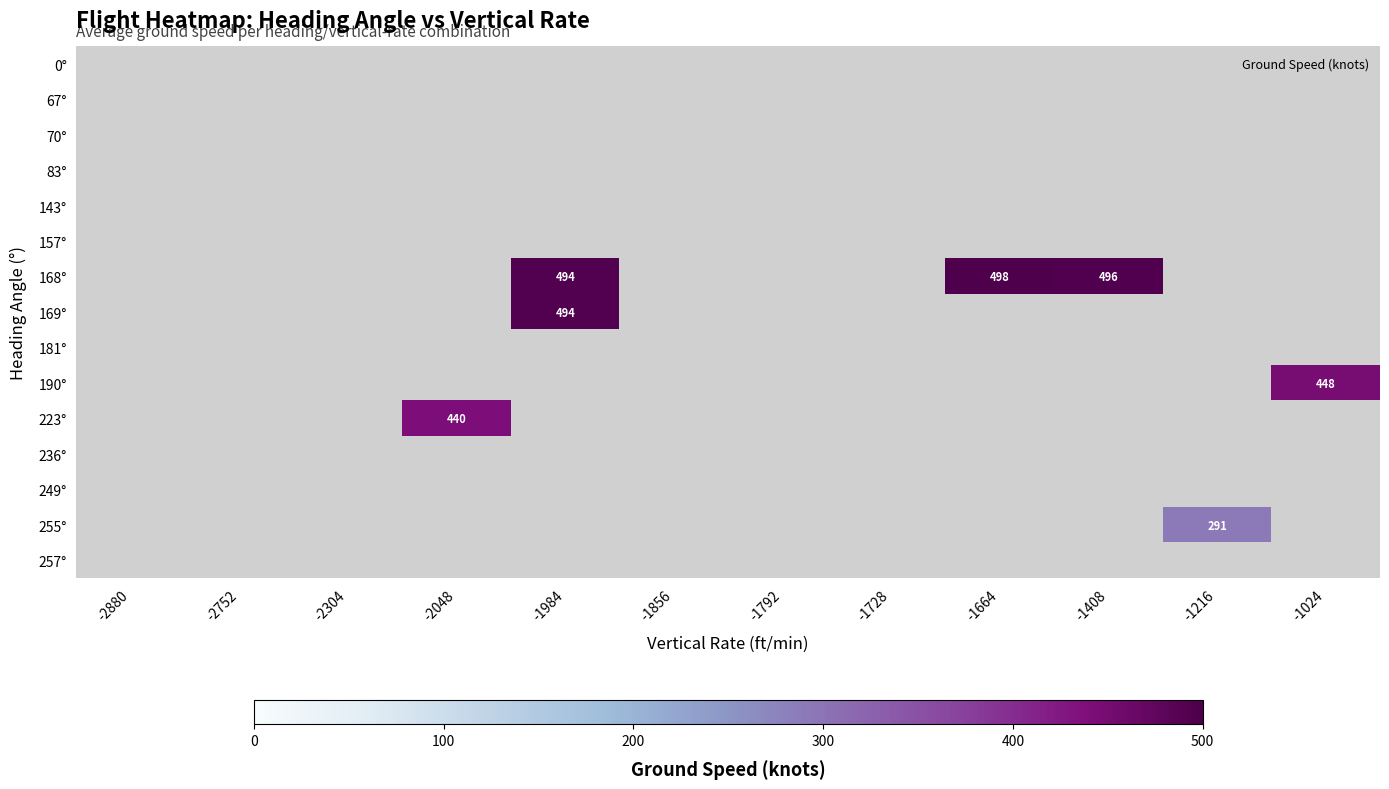

Which category has the highest value across all series?

-1664